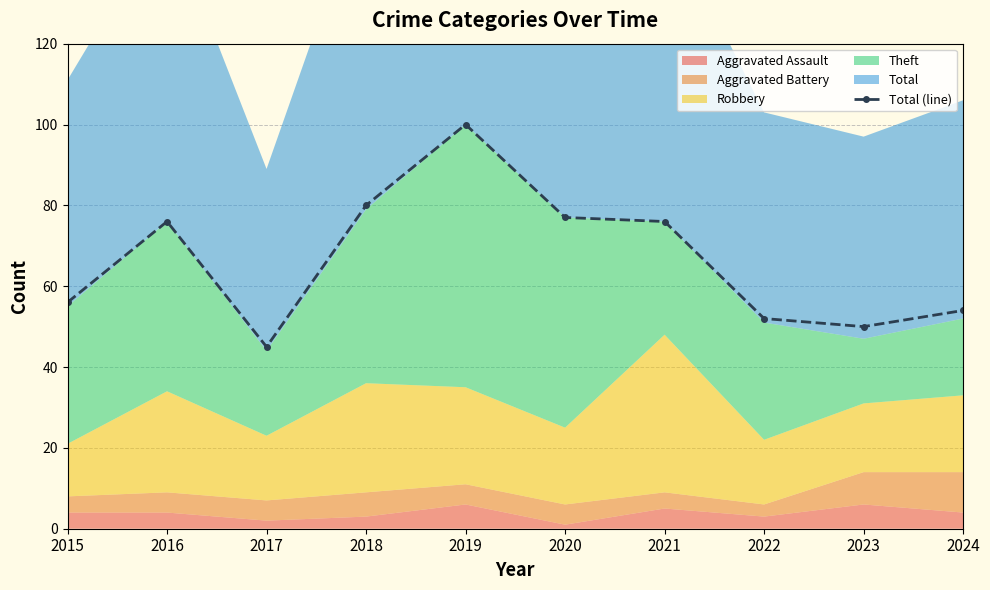

What is the sum of the values at 2023 and 2019?

150